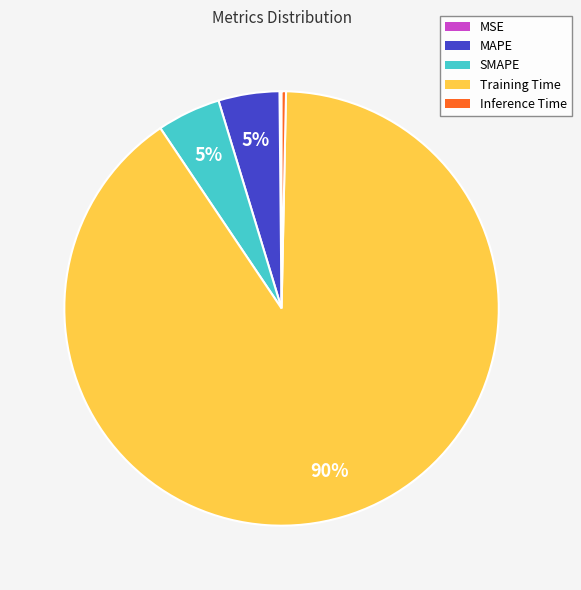

To the nearest percent, what is the average slice percentage?

20%